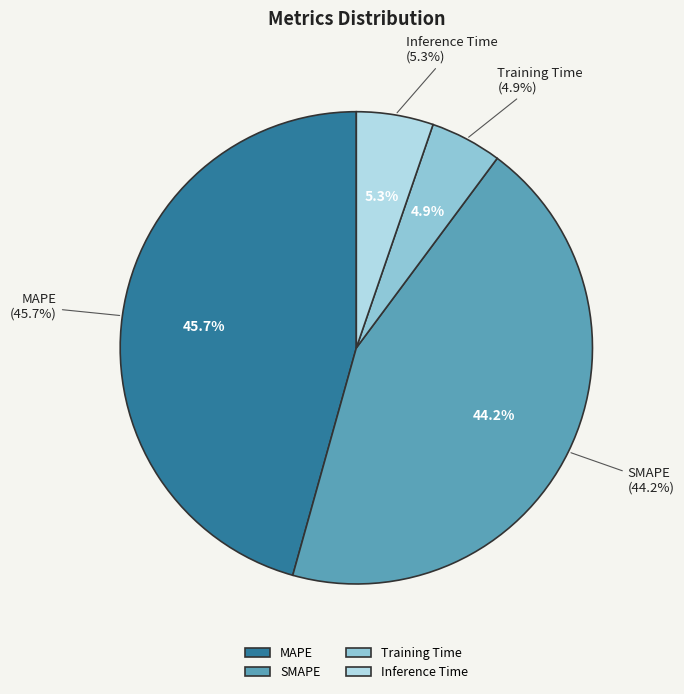

To the nearest percent, what portion does Inference Time represent?

5%